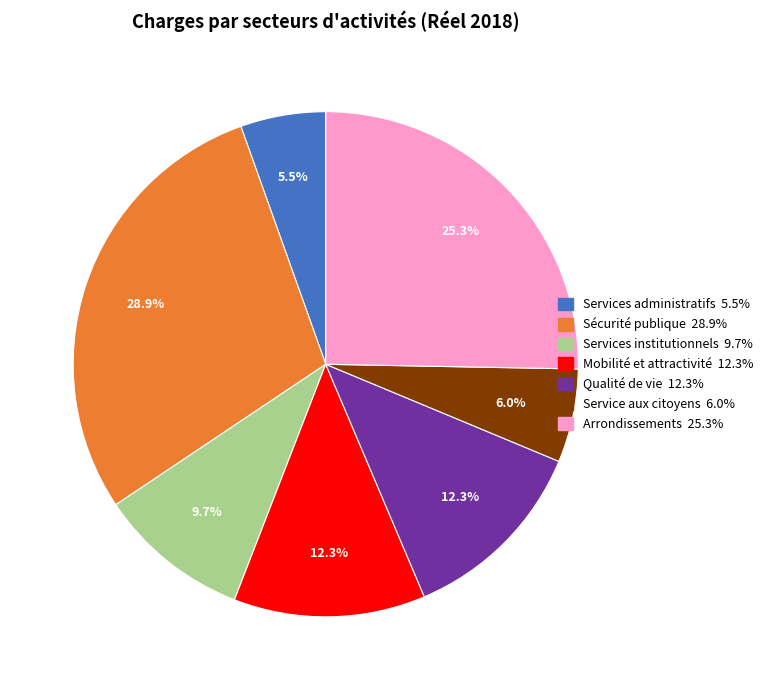

Which has a higher value, Services institutionnels or Mobilité et attractivité?

Mobilité et attractivité